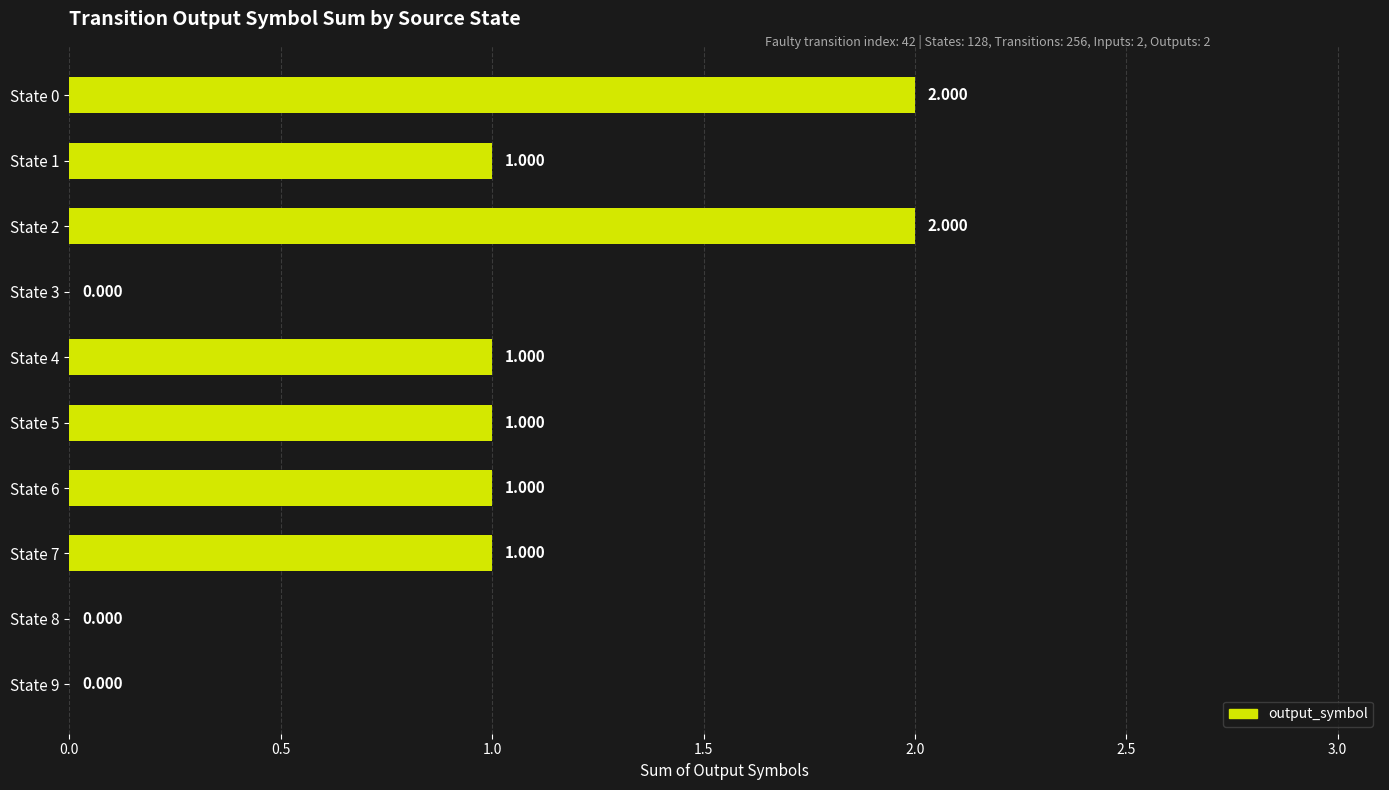

Are the bars horizontal?

Yes